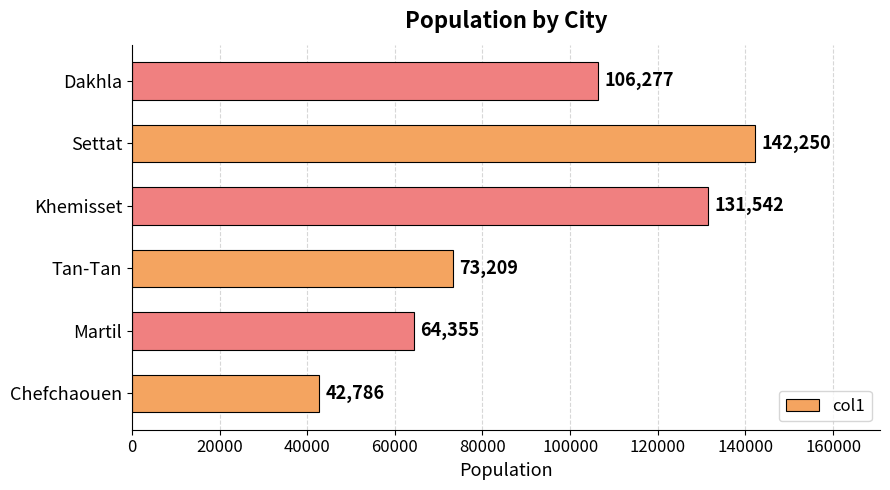

The chart shows a value of 31775 at Dakhla. True or false?

False